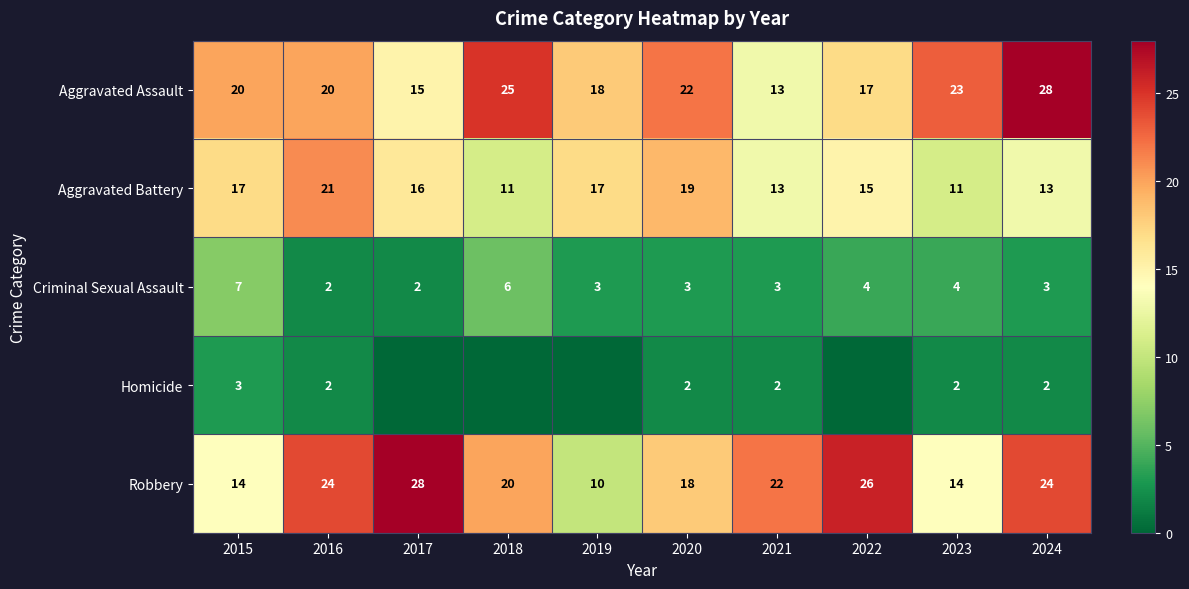

Between 2016 and 2020, which series saw the biggest shift?

Robbery